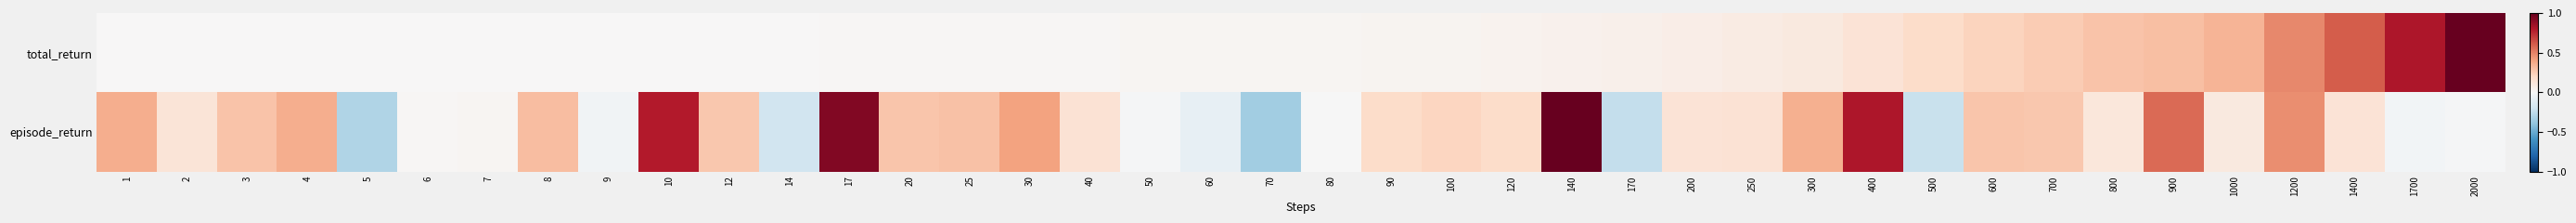

Rank the series at 70 from lowest to highest value.

episode_return, total_return